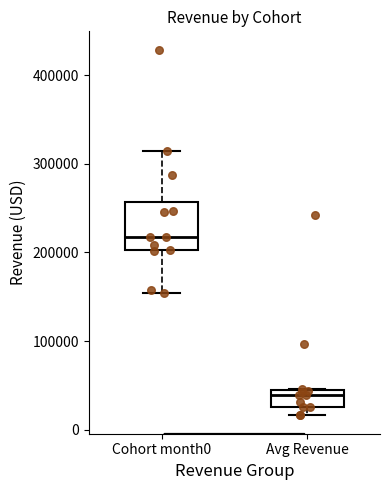

Which box's median line is the lowest?

Avg Revenue